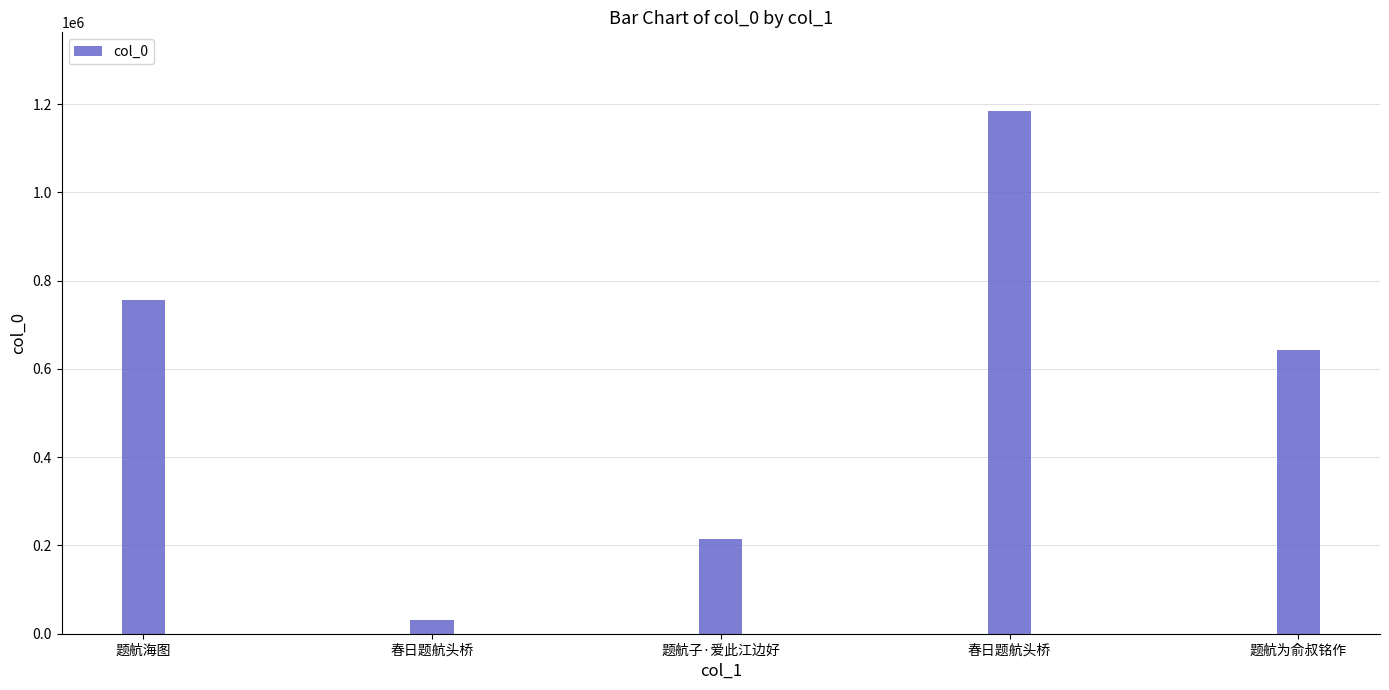

Reading left to right, what are all the values shown in this chart?

756080	30478	215772	1185202	643237